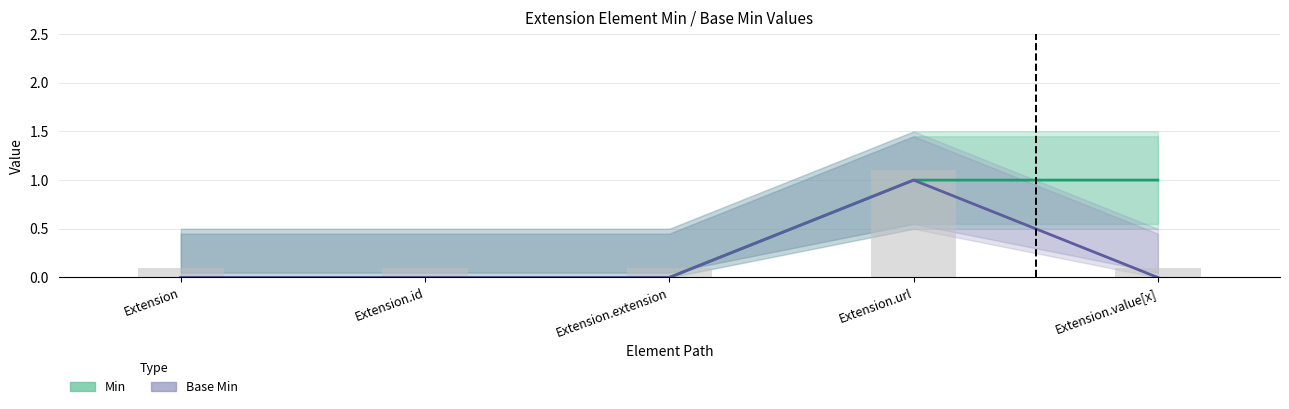

What is the maximum value shown in the chart?

1